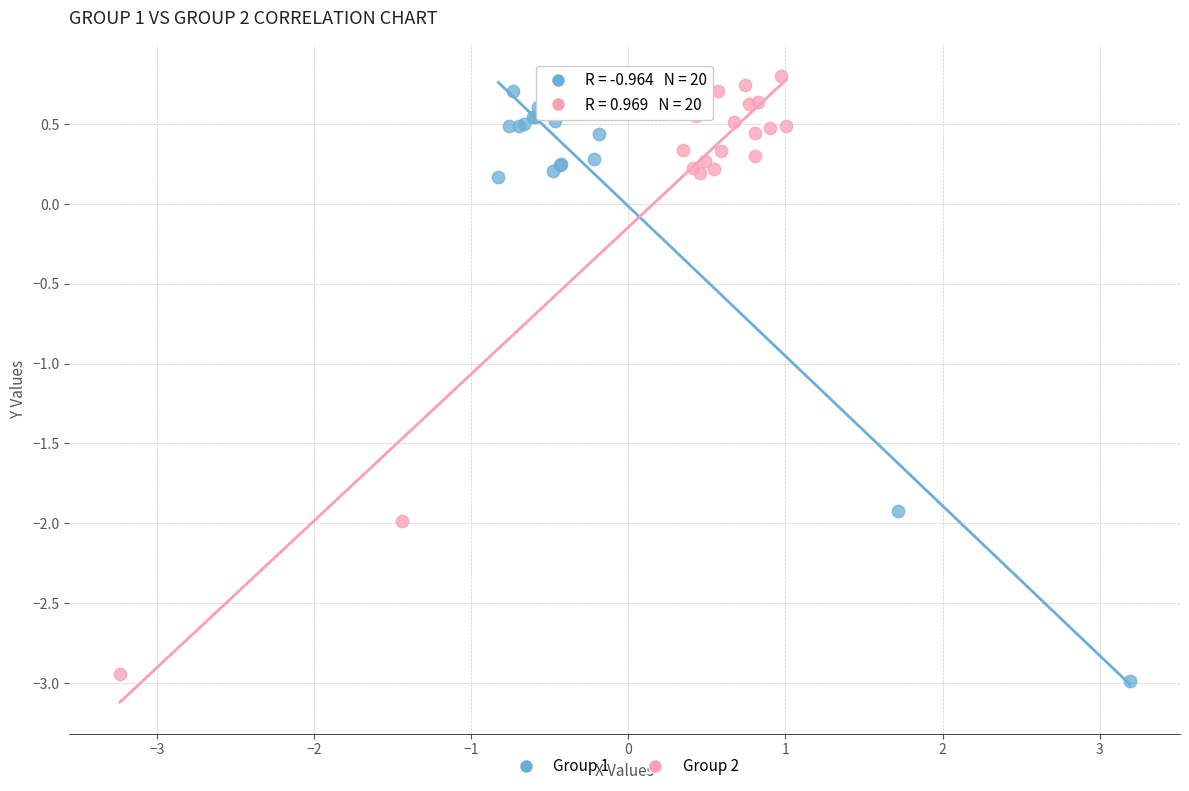

What are all the series names shown in the legend?

Group 1, Group 2